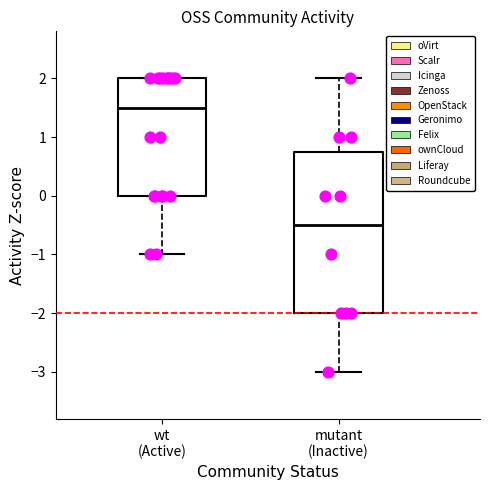

Which box is the tallest, from its lower edge to its upper edge?

mutant (Inactive)